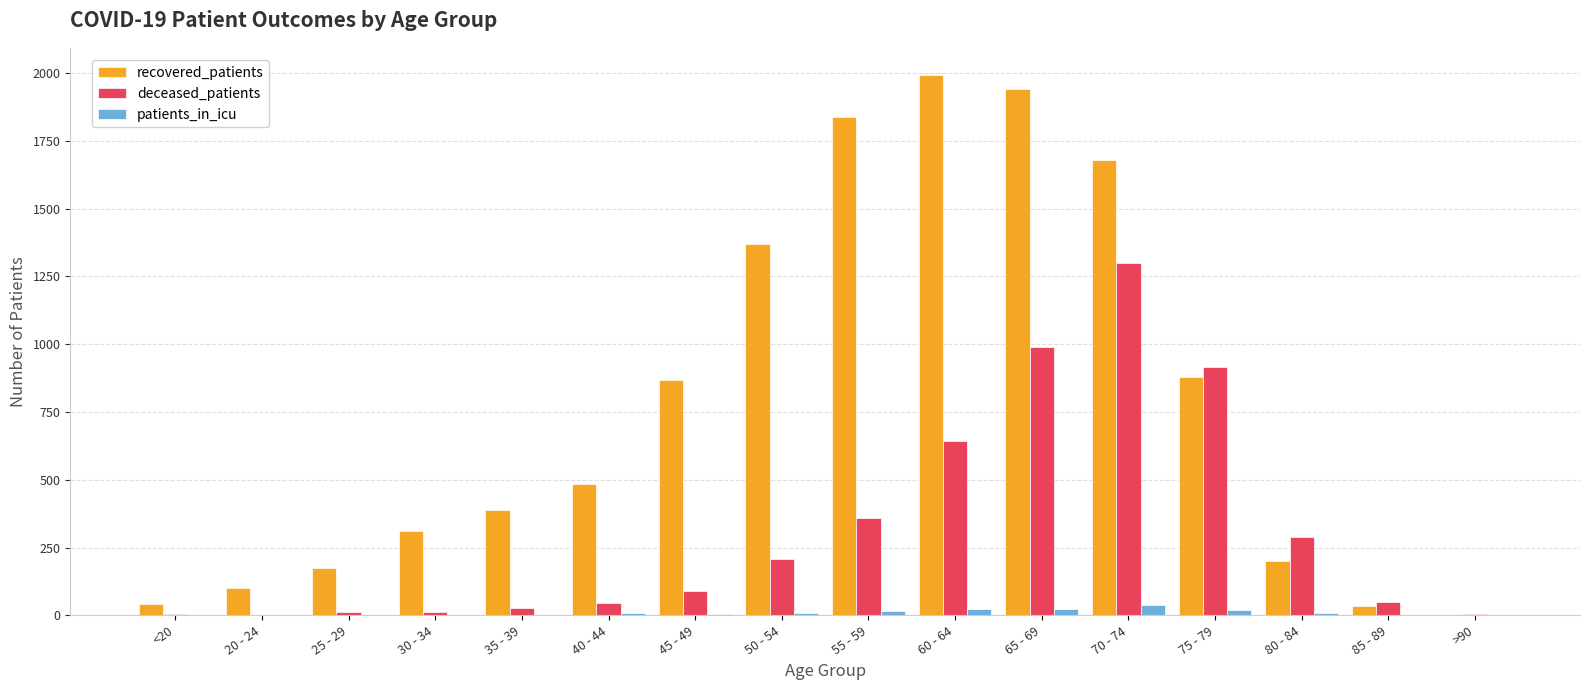

What is the sum of all patients_in_icu values?

157